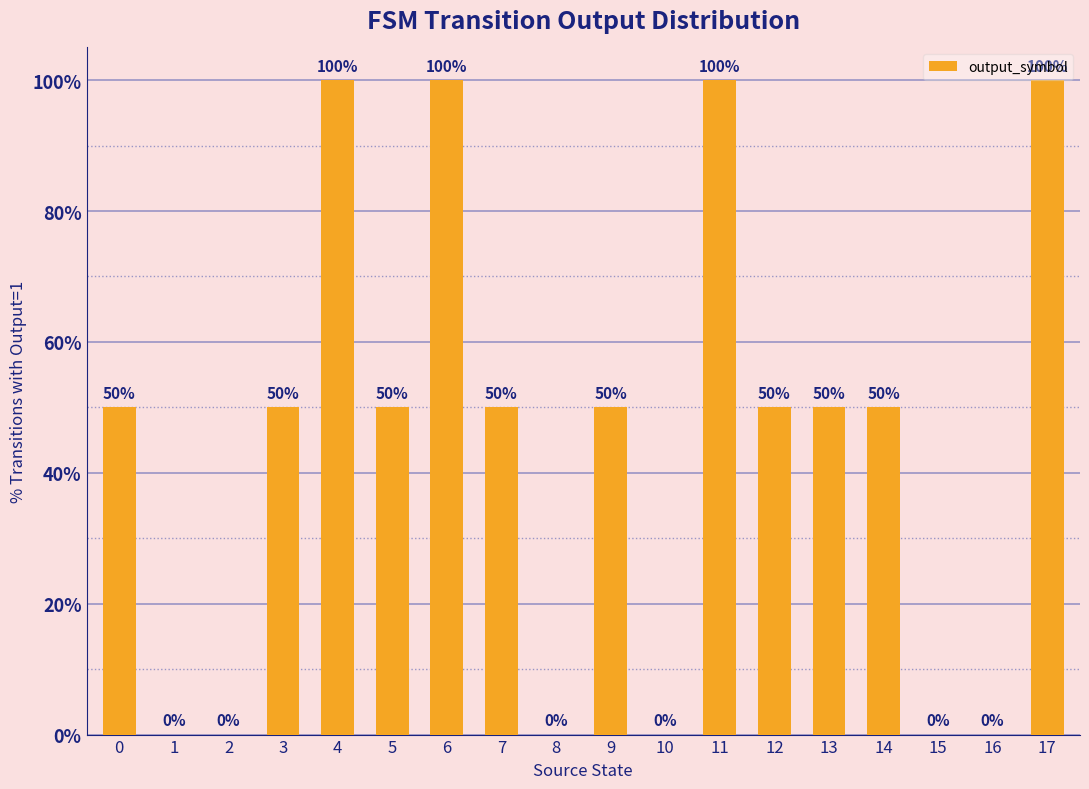

Are the bars horizontal?

No